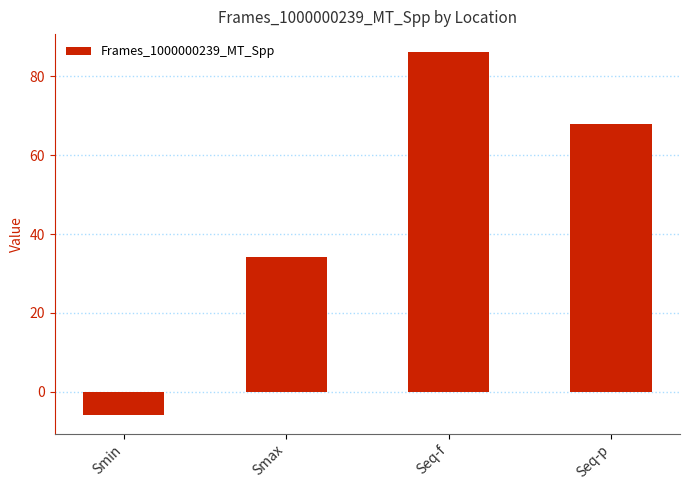

Reading right to left, extract all data points from this chart.

68.0	86.0	34.2	-5.9